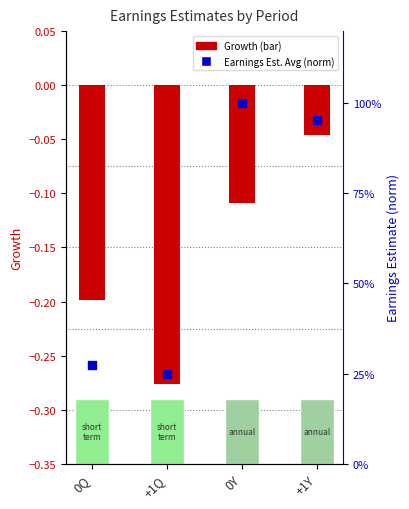

At which category is the sum across all series the highest?

+1Y